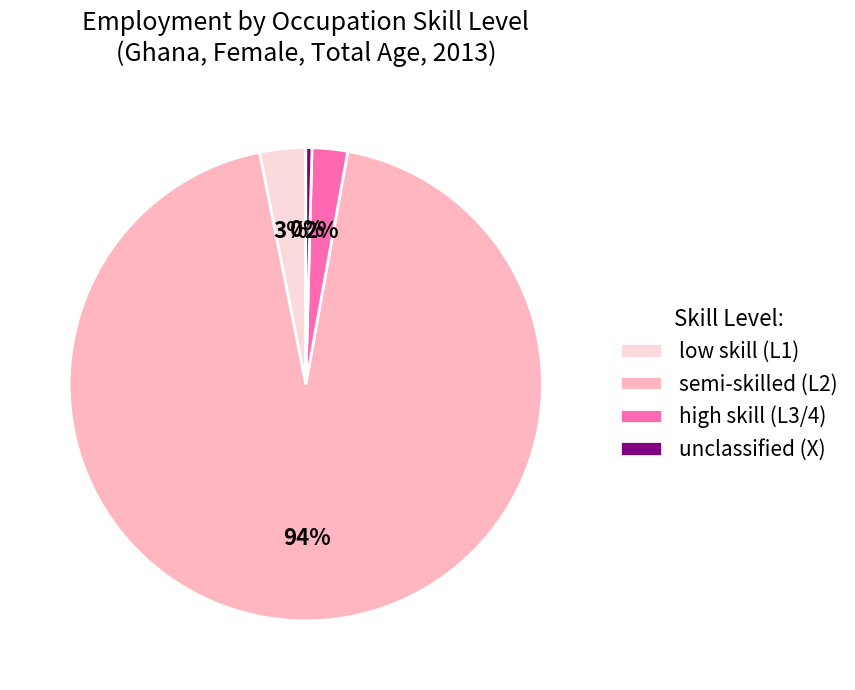

Which slice is the smallest?

unclassified (X)